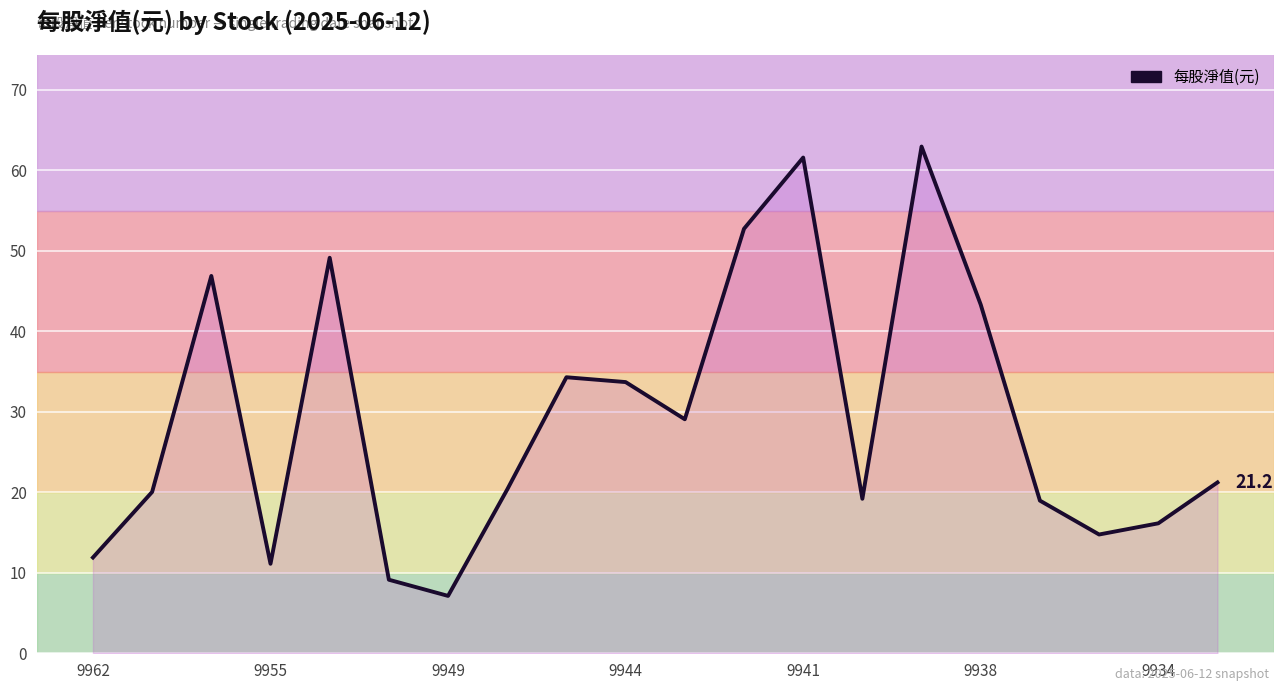

What is the difference between the maximum and minimum values?

55.8